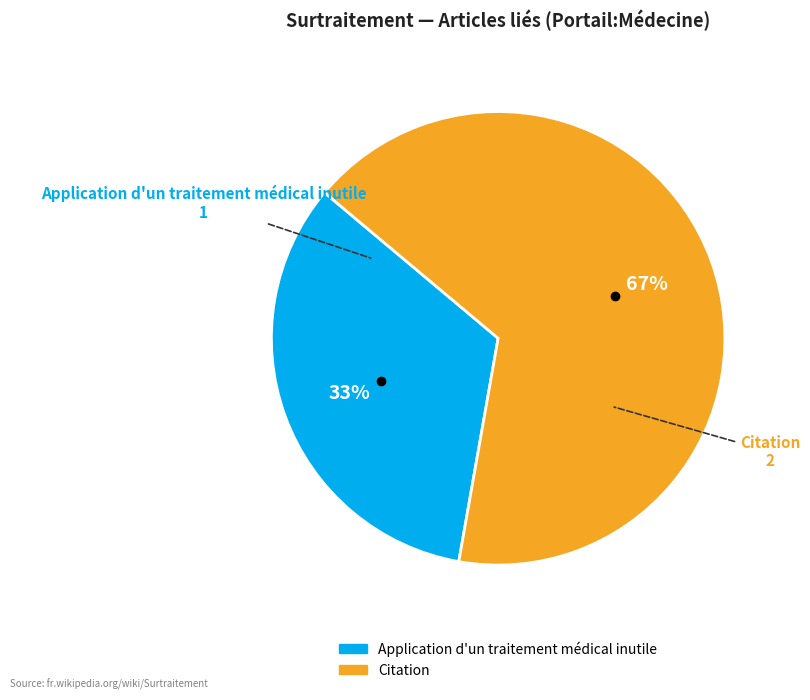

Does Citation account for over 50% of the chart?

Yes